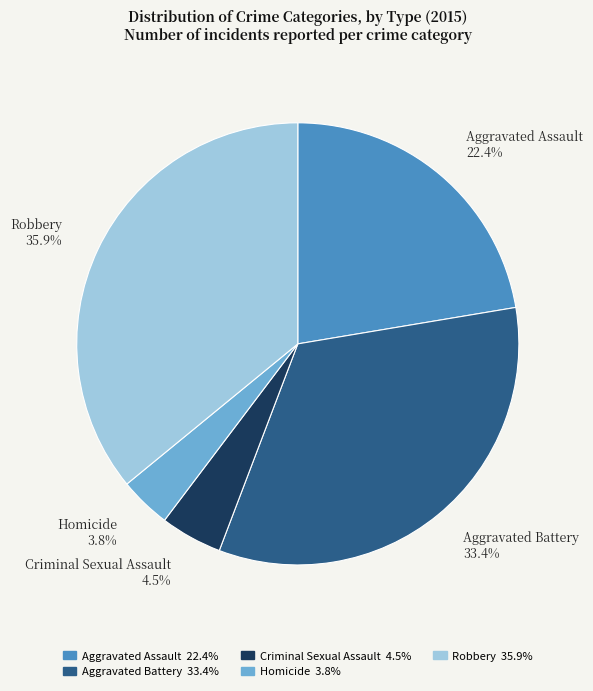

Between Robbery and Aggravated Battery, which is larger?

Robbery